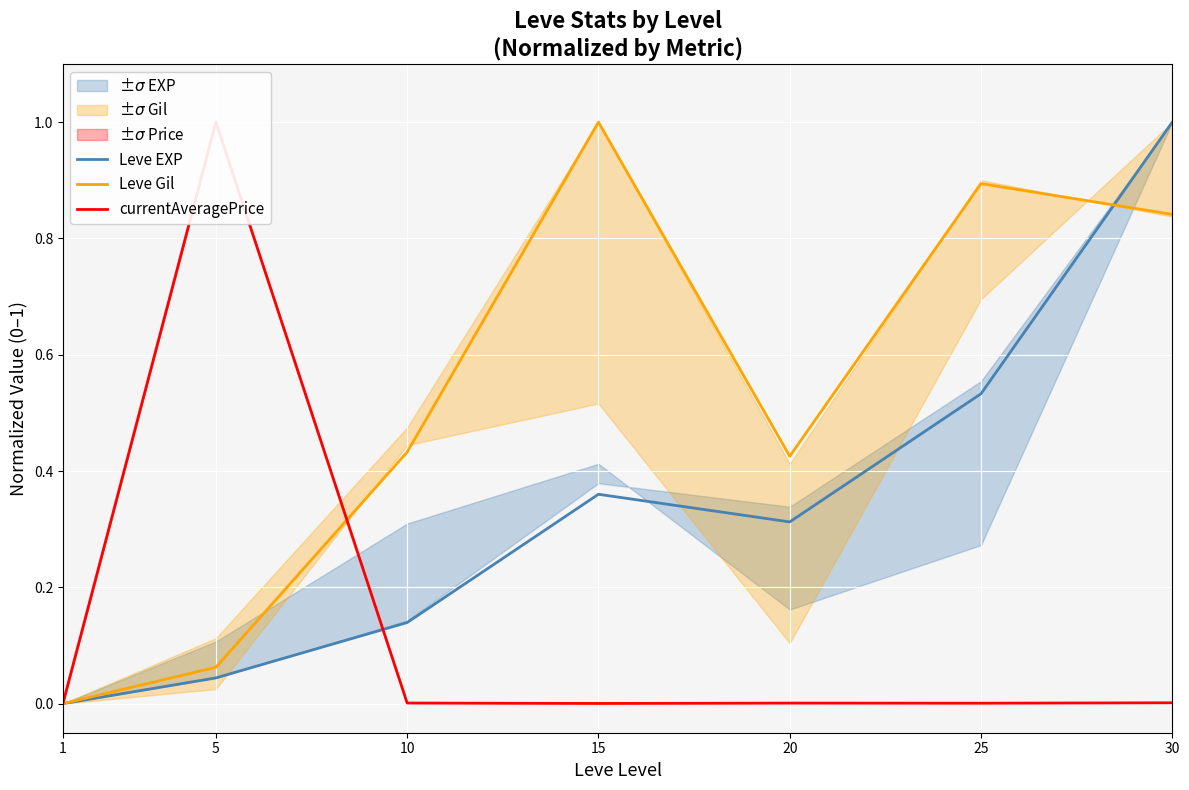

List the labels in order of currentAveragePrice value, smallest first.

1, 15, 25, 20, 10, 30, 5